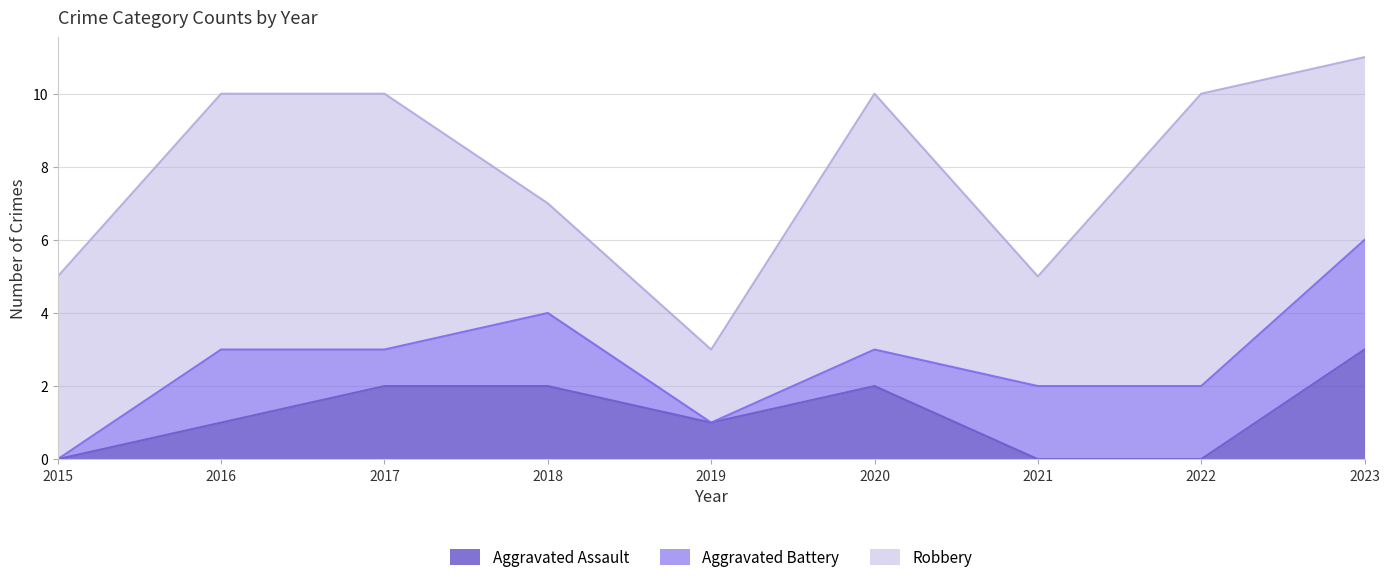

Which series has the largest range (max minus min)?

Robbery